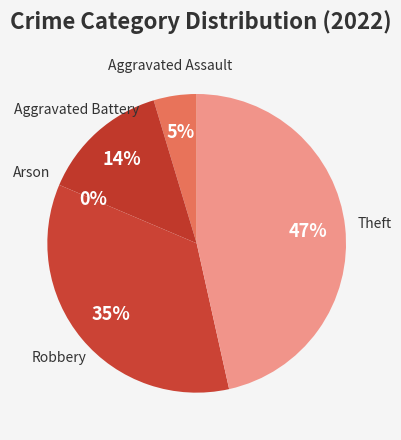

Is there a majority slice in this chart?

No